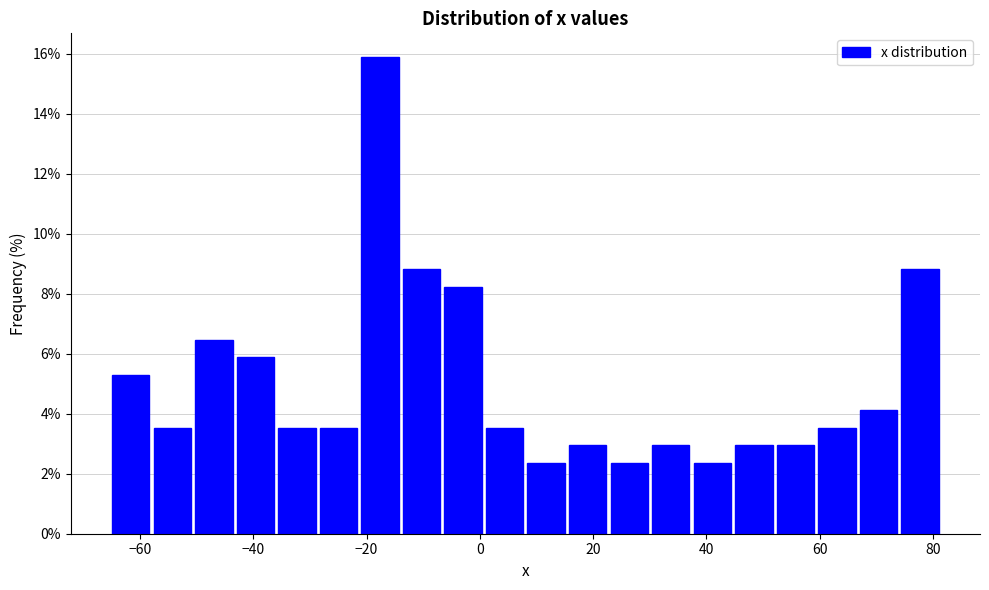

Around what value on the x-axis is the tallest bar? Give the approximate position of its centre, as read against the axis.

-18